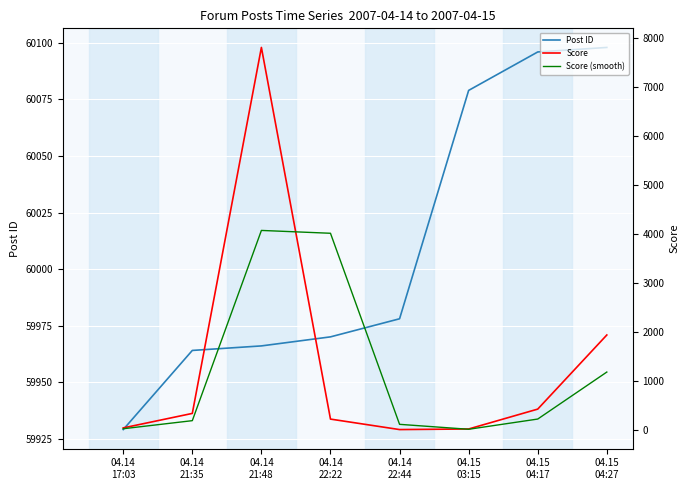

What is the sum of the Post ID values at 04.14
21:48 and 04.14
17:03?

119895